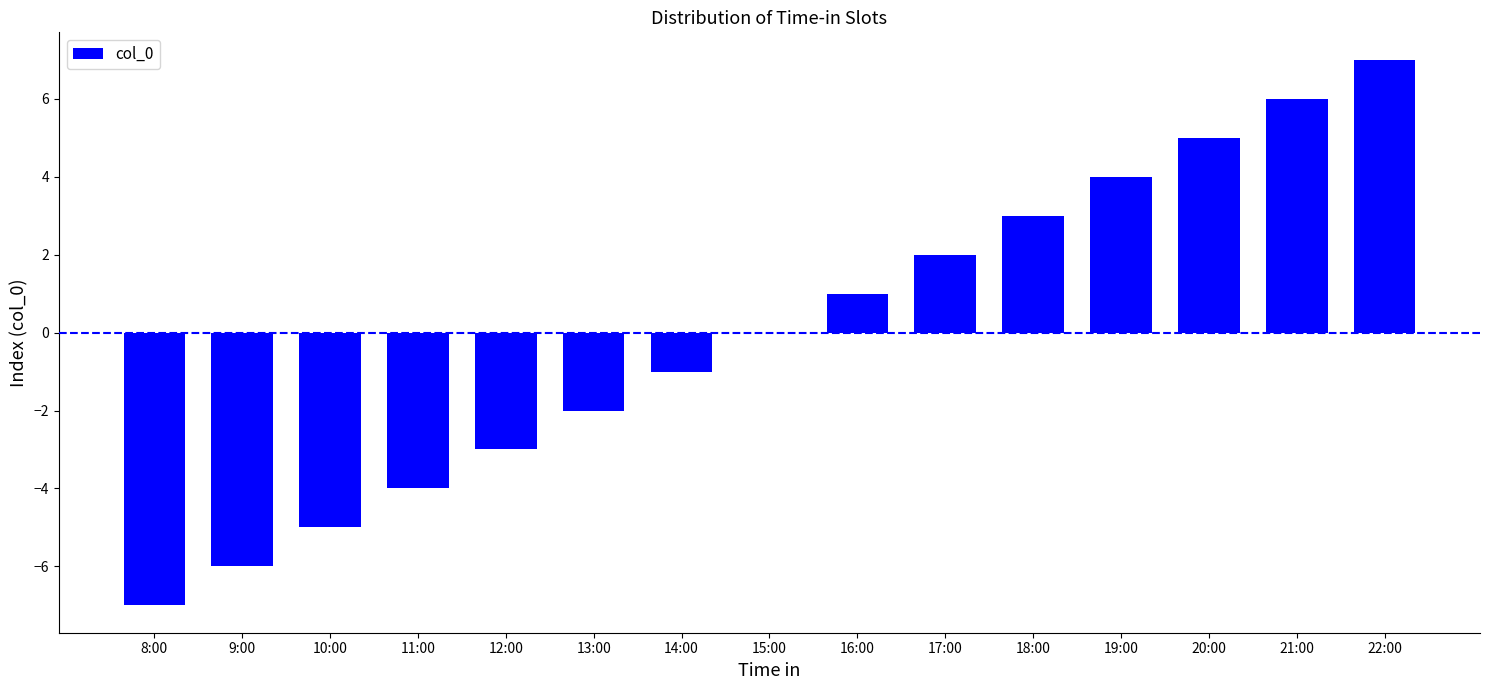

The value at 14:00 is -1. True or false?

True